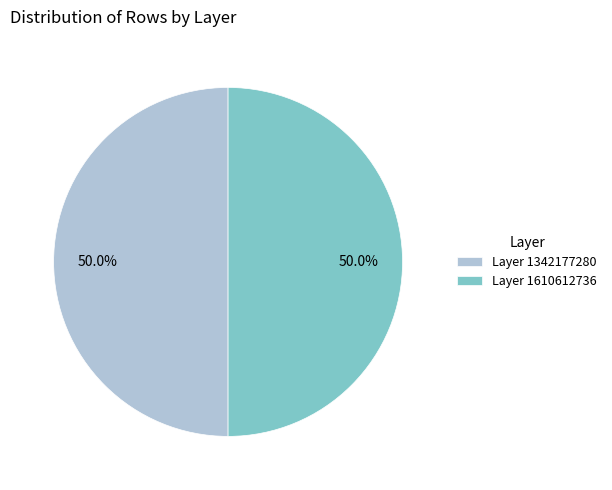

Approximately how many times larger is the value at Layer 1610612736 compared to Layer 1342177280?

1.0